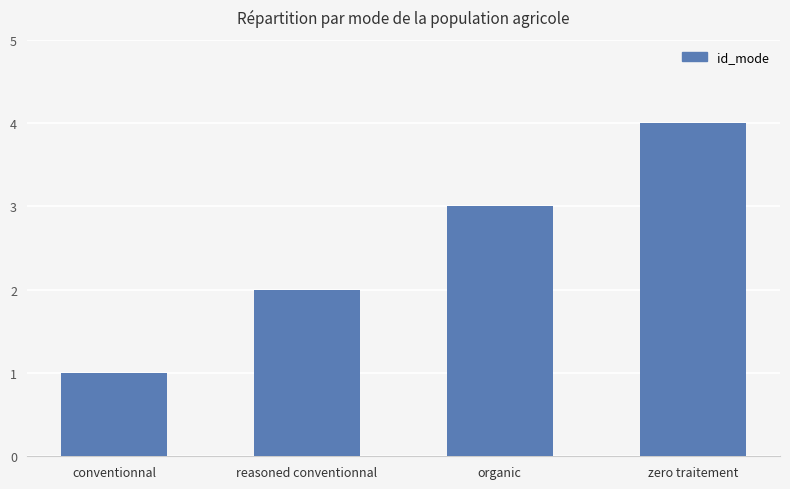

What is the sum of the values at conventionnal and zero traitement?

5